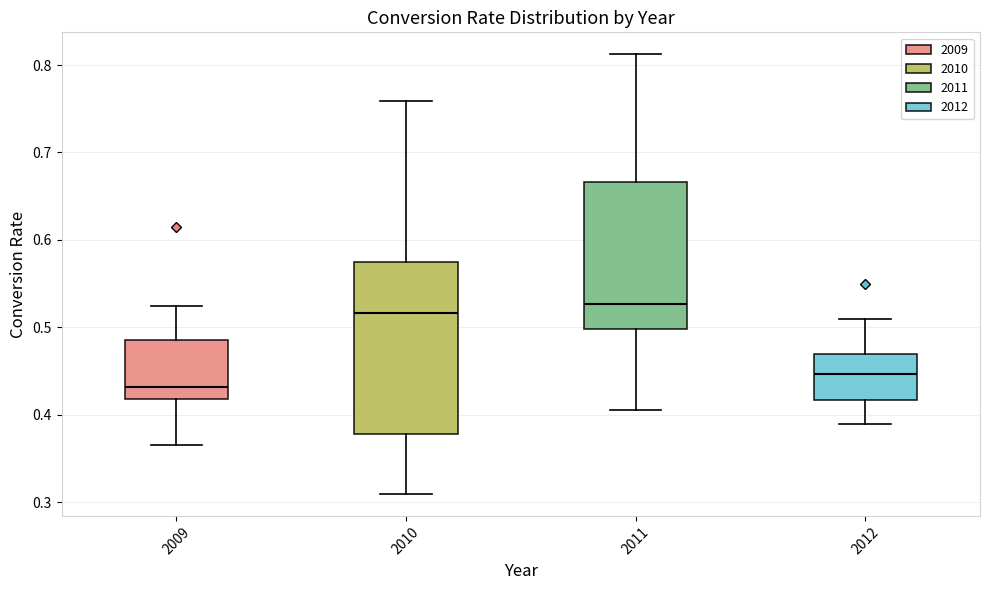

Which box is the tallest, from its lower edge to its upper edge?

2010